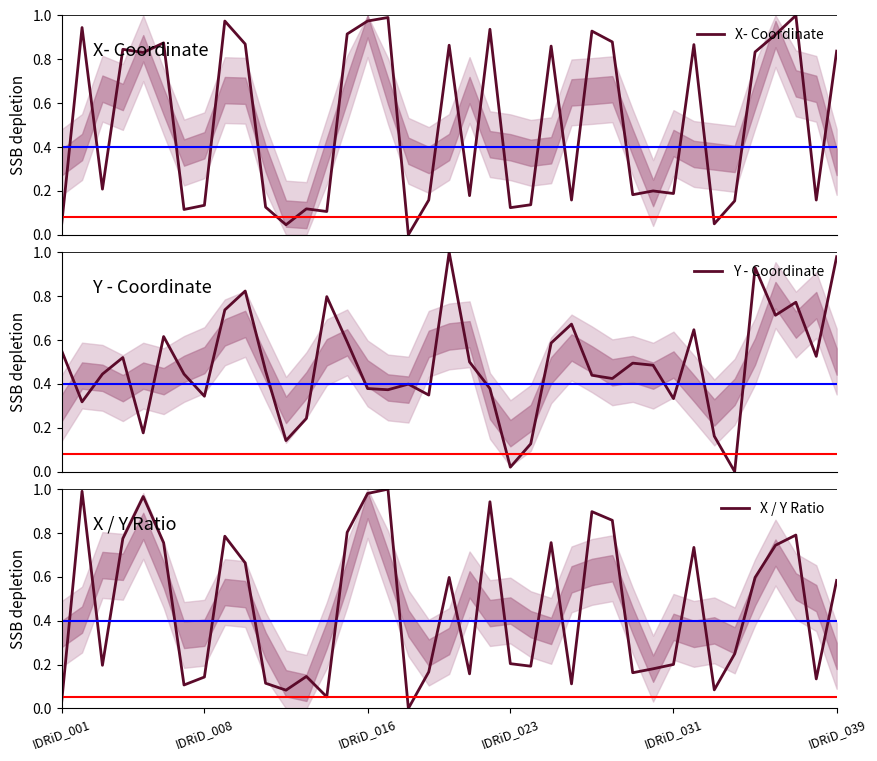

How many values in the X / Y Ratio series exceed 0?

38